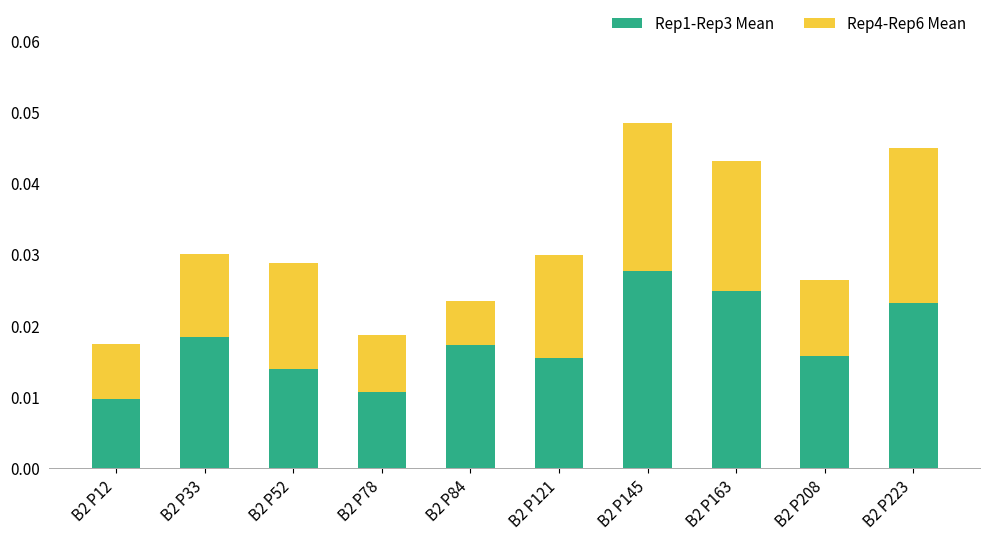

Are the bars grouped side by side (vs. stacked)?

No